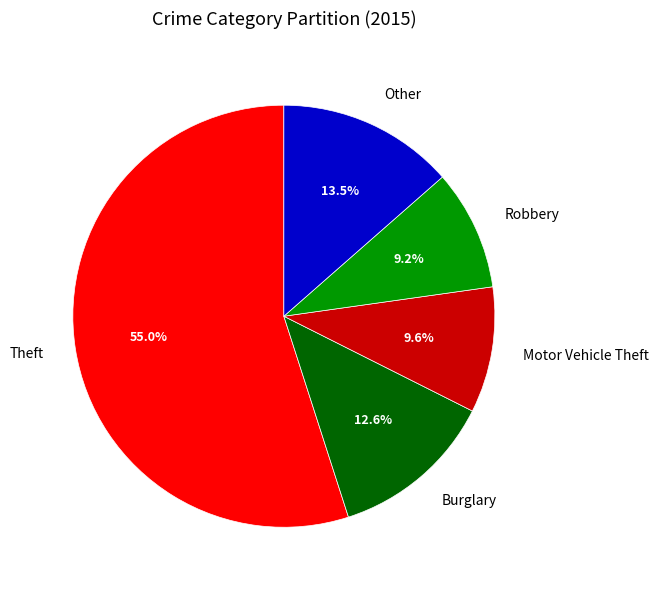

Does any single category account for the majority?

Yes